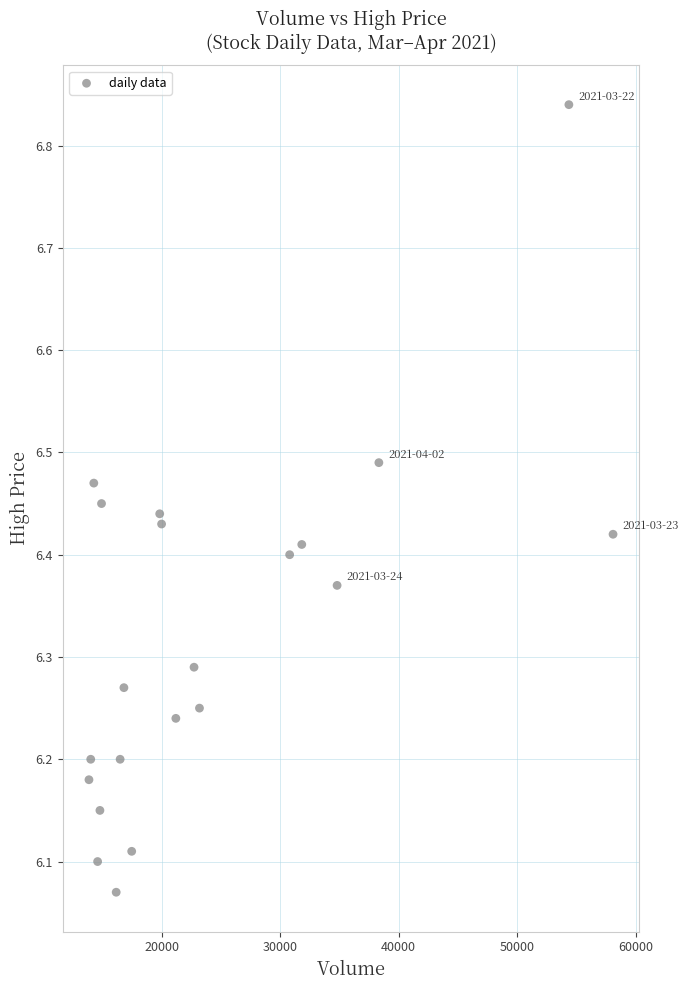

What is the range of Y values (max minus min)?

0.8